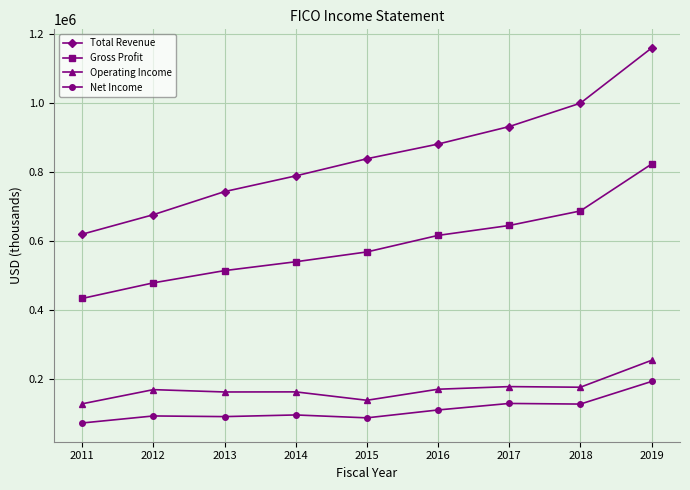

What is the value of the Gross Profit point at the 6th from the left?

616200